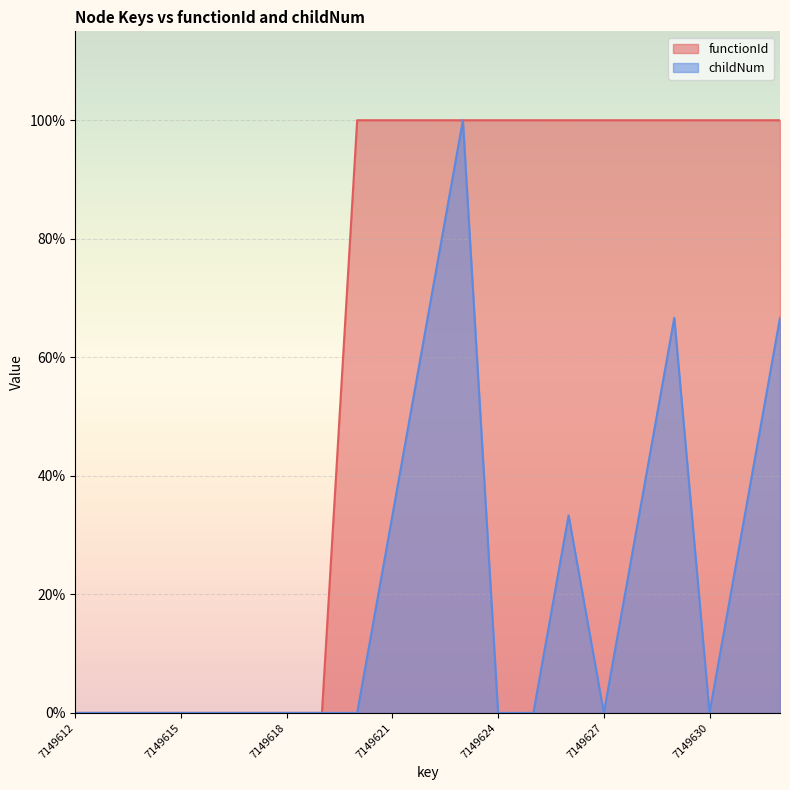

At which label is childNum closest to 0?

7149612